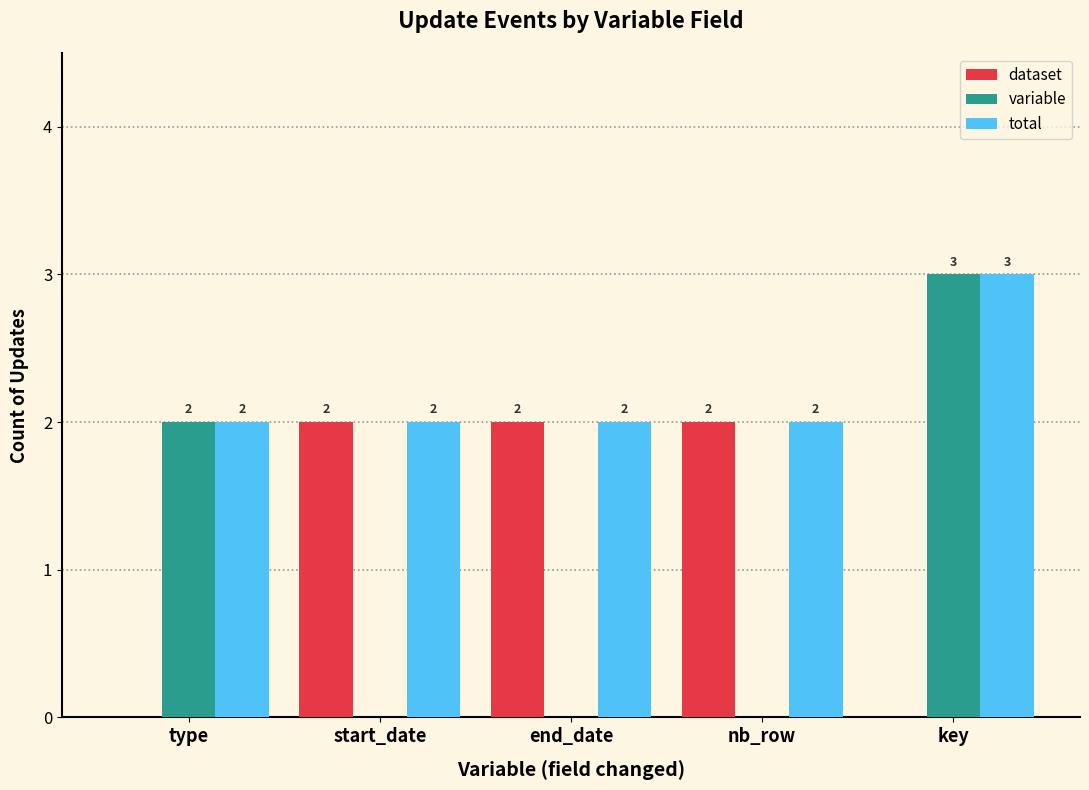

Which series has the largest total across all categories?

total